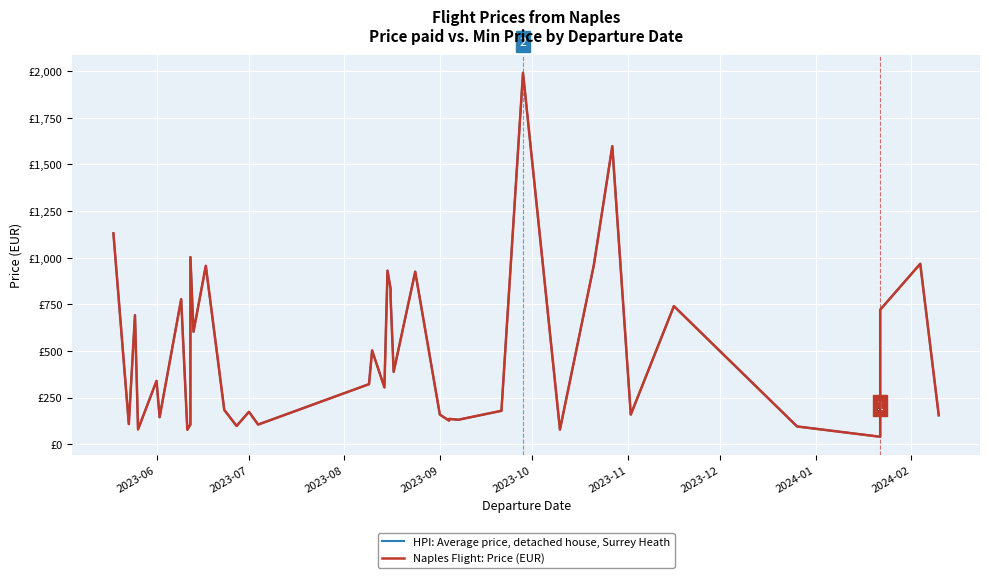

What is the sum of all HPI: Average price, detached house, Surrey Heath values?

19793.3